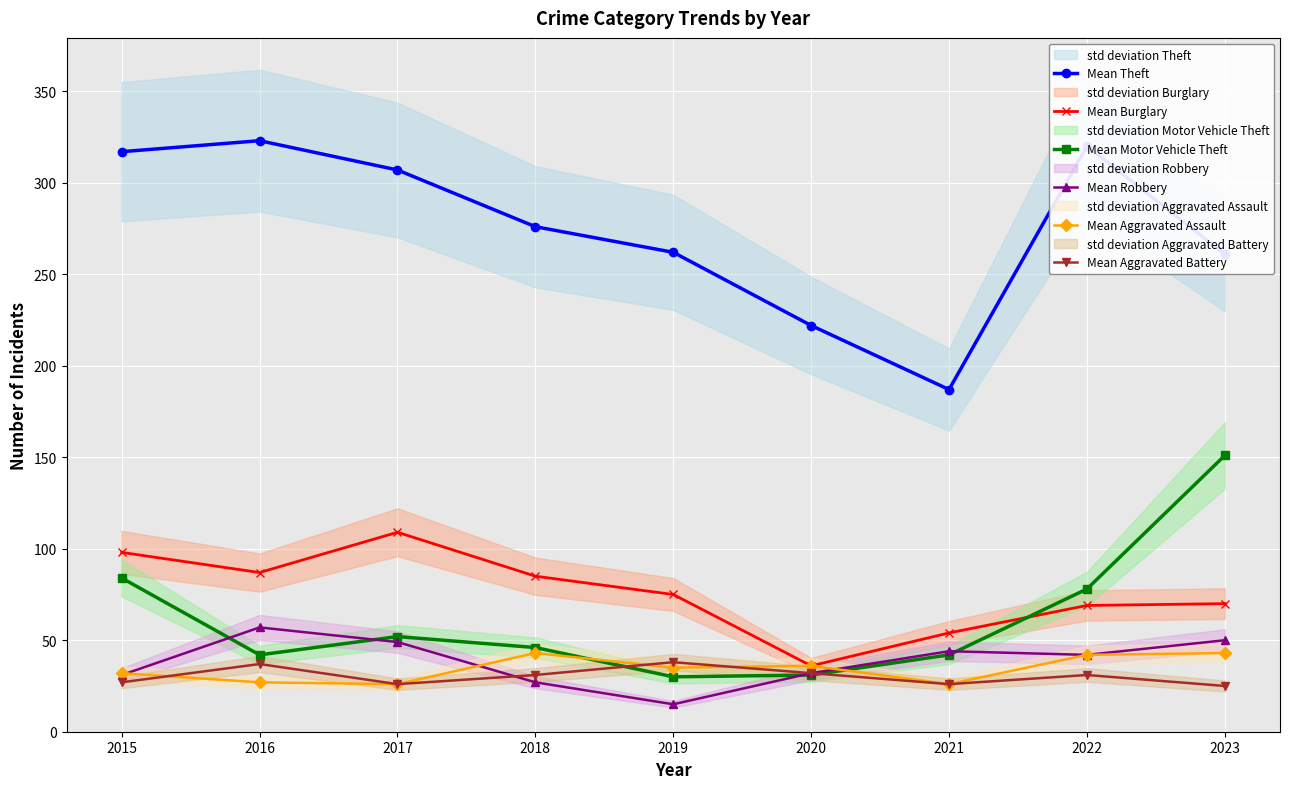

How many data points in Mean Theft are less than 276?

4